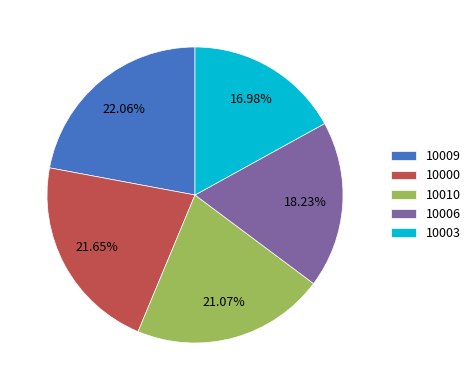

Is the sum of 10006 and 10000 greater than half?

No